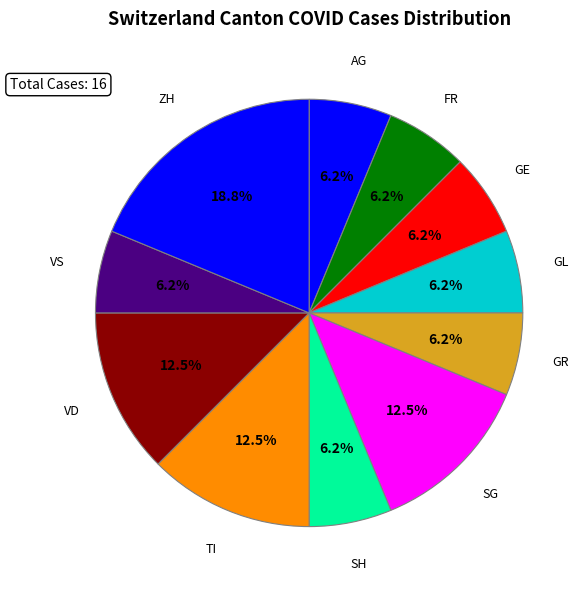

How many segments does this pie chart have?

11